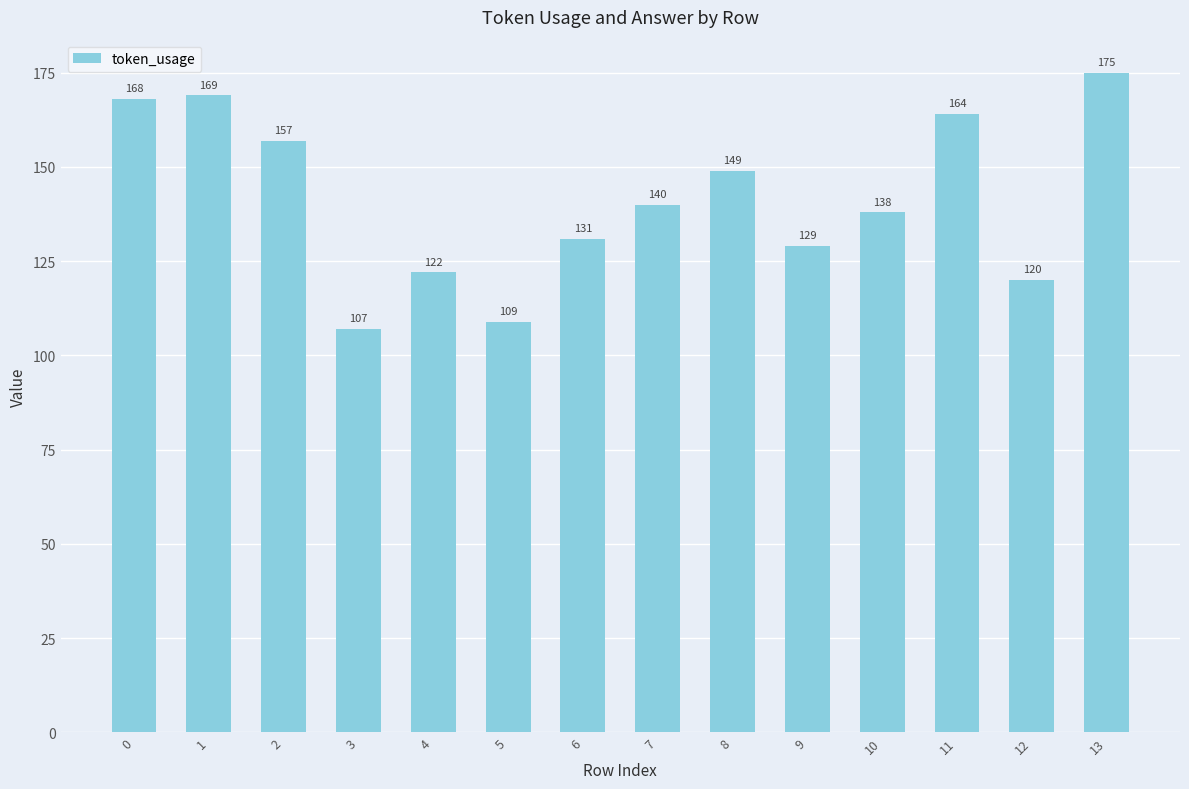

What is the change in value from 8 to 12?

-29